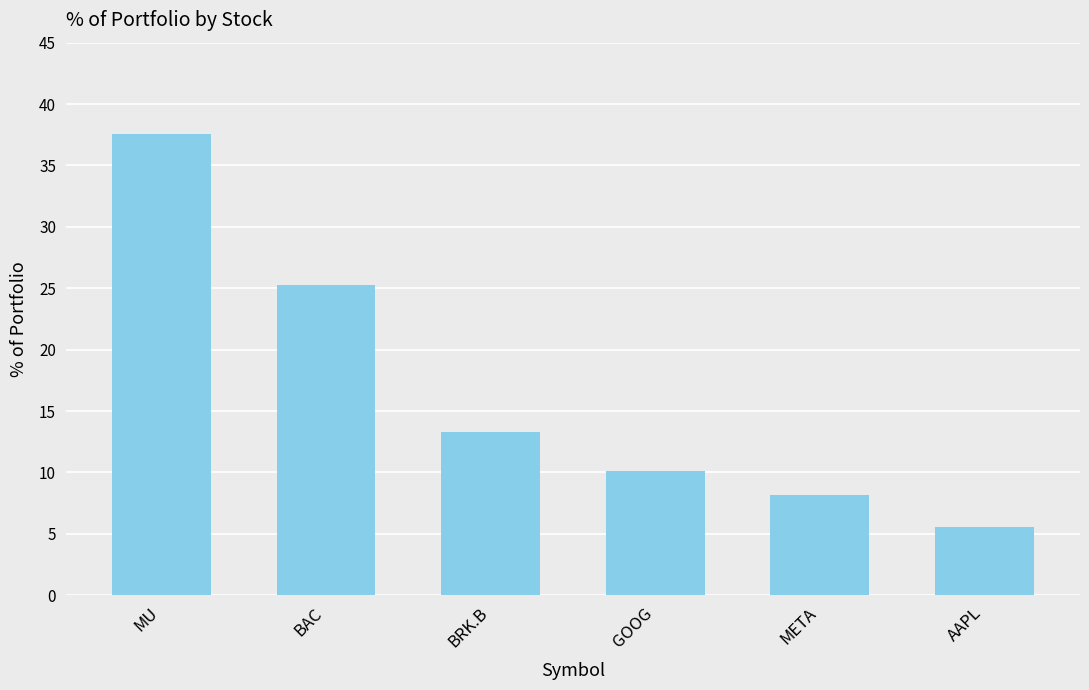

What is the ratio of the value at BRK.B to the value at META?

1.6